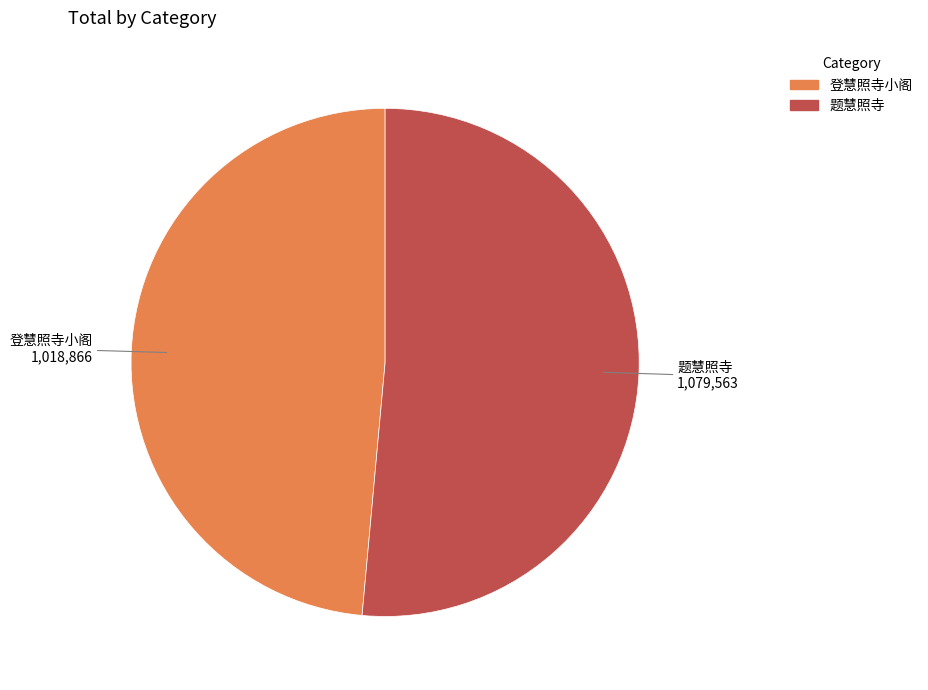

What is the majority slice?

题慧照寺